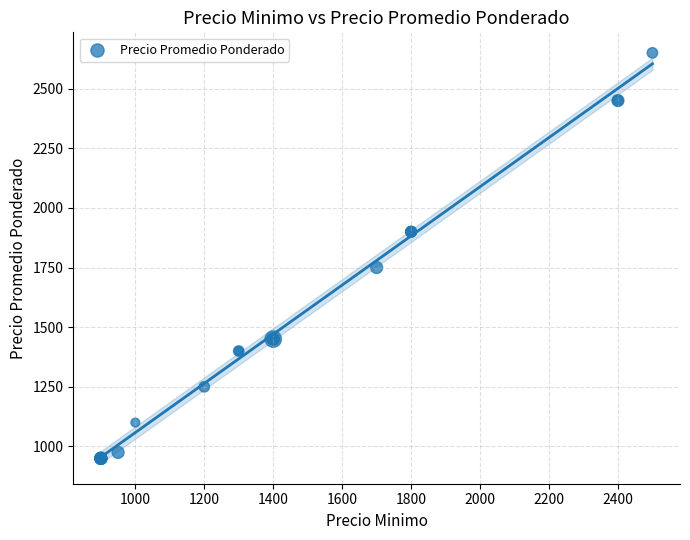

What Y value in the scatter plot is closest to 1800?

1750